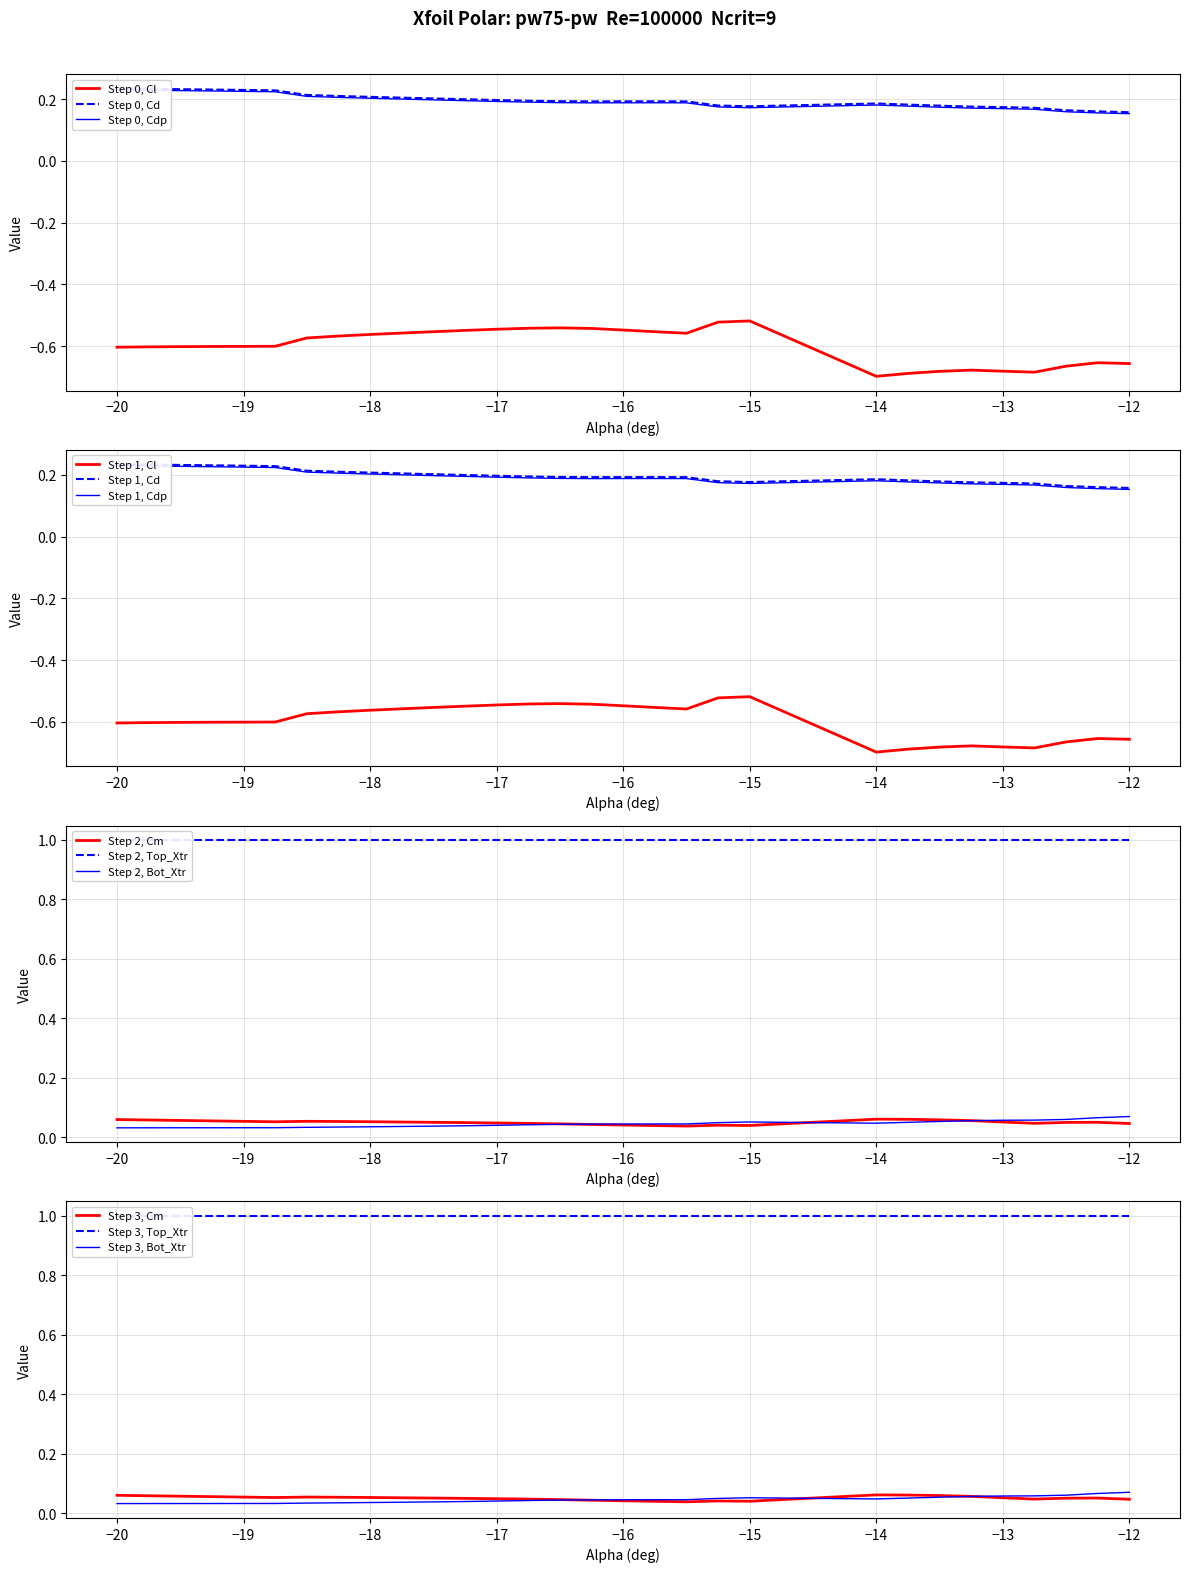

Does the chart have visible grid lines?

Yes